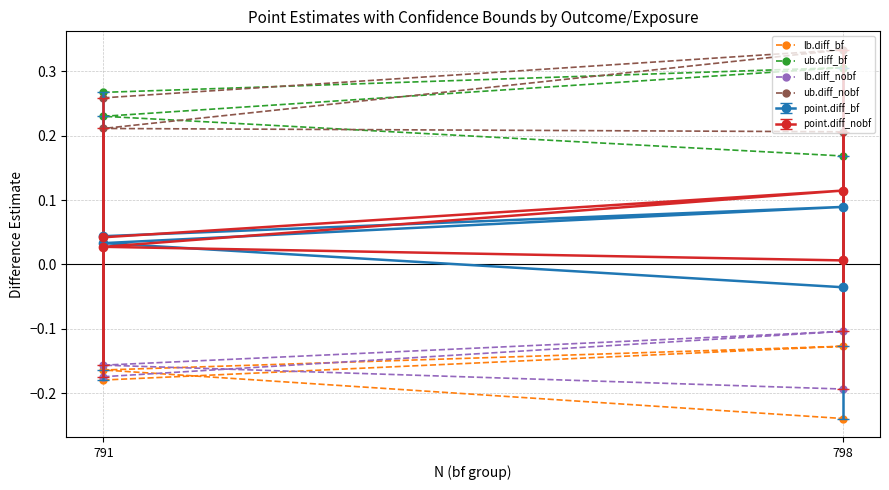

What is the minimum value for ub.diff_nobf?

0.2